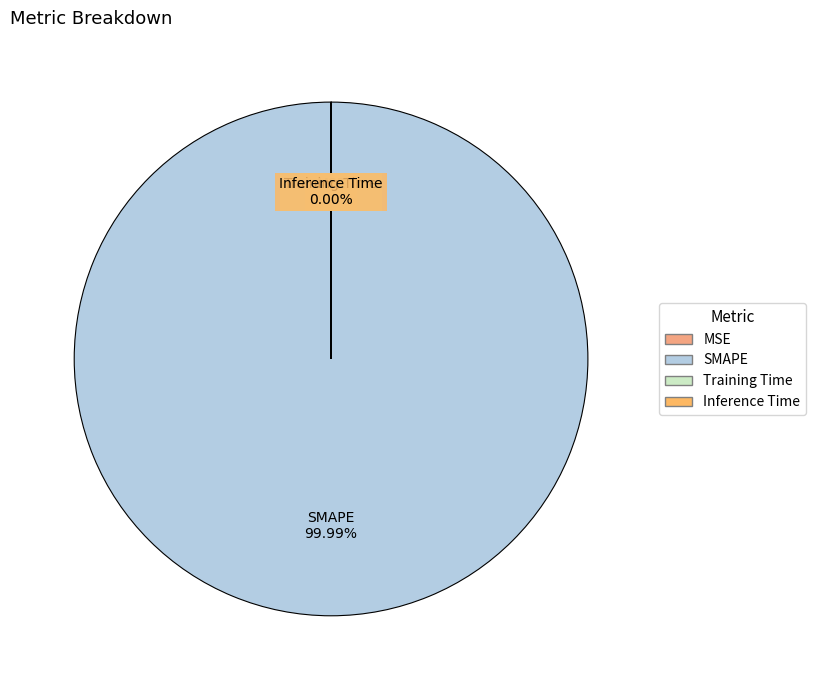

Which slice represents more than half of the pie?

SMAPE